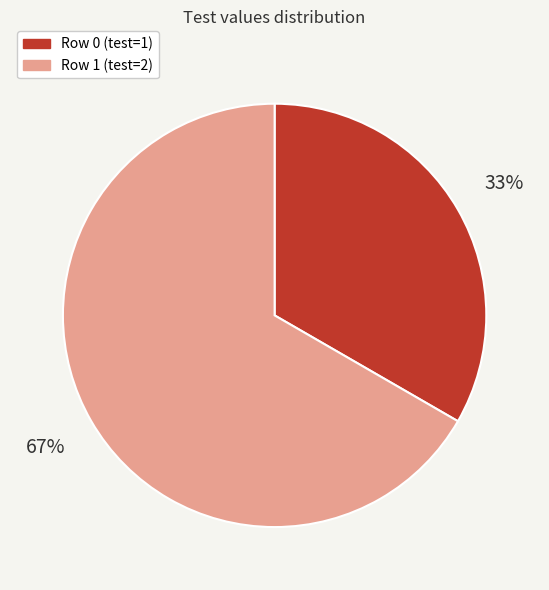

Combined, do Row 0 (test=1) and Row 1 (test=2) account for over 50%?

Yes